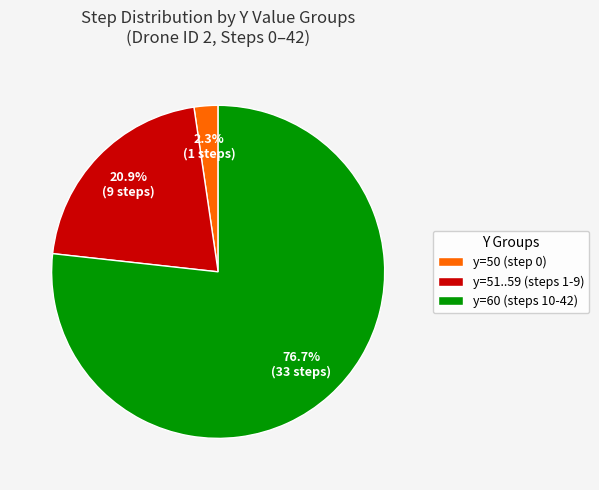

Is the sum of y=51..59 (steps 1-9) and y=50 (step 0) greater than half?

No